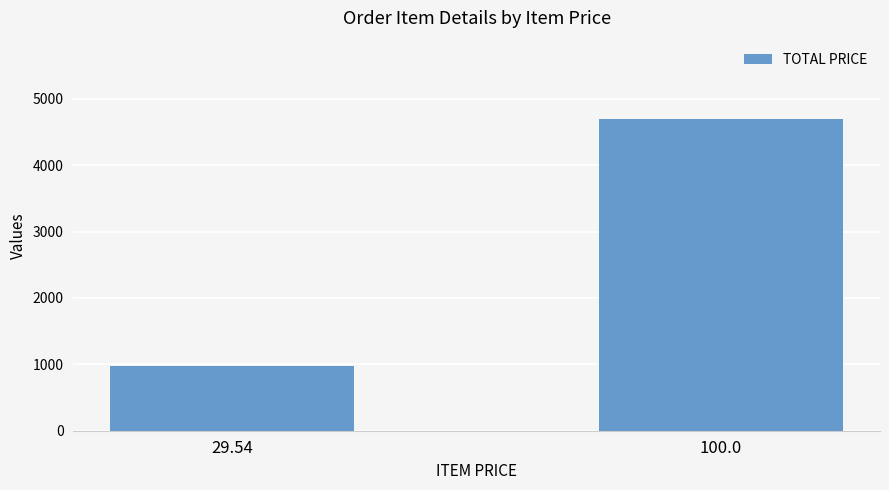

List the labels in order of value, smallest first.

29.54, 100.0